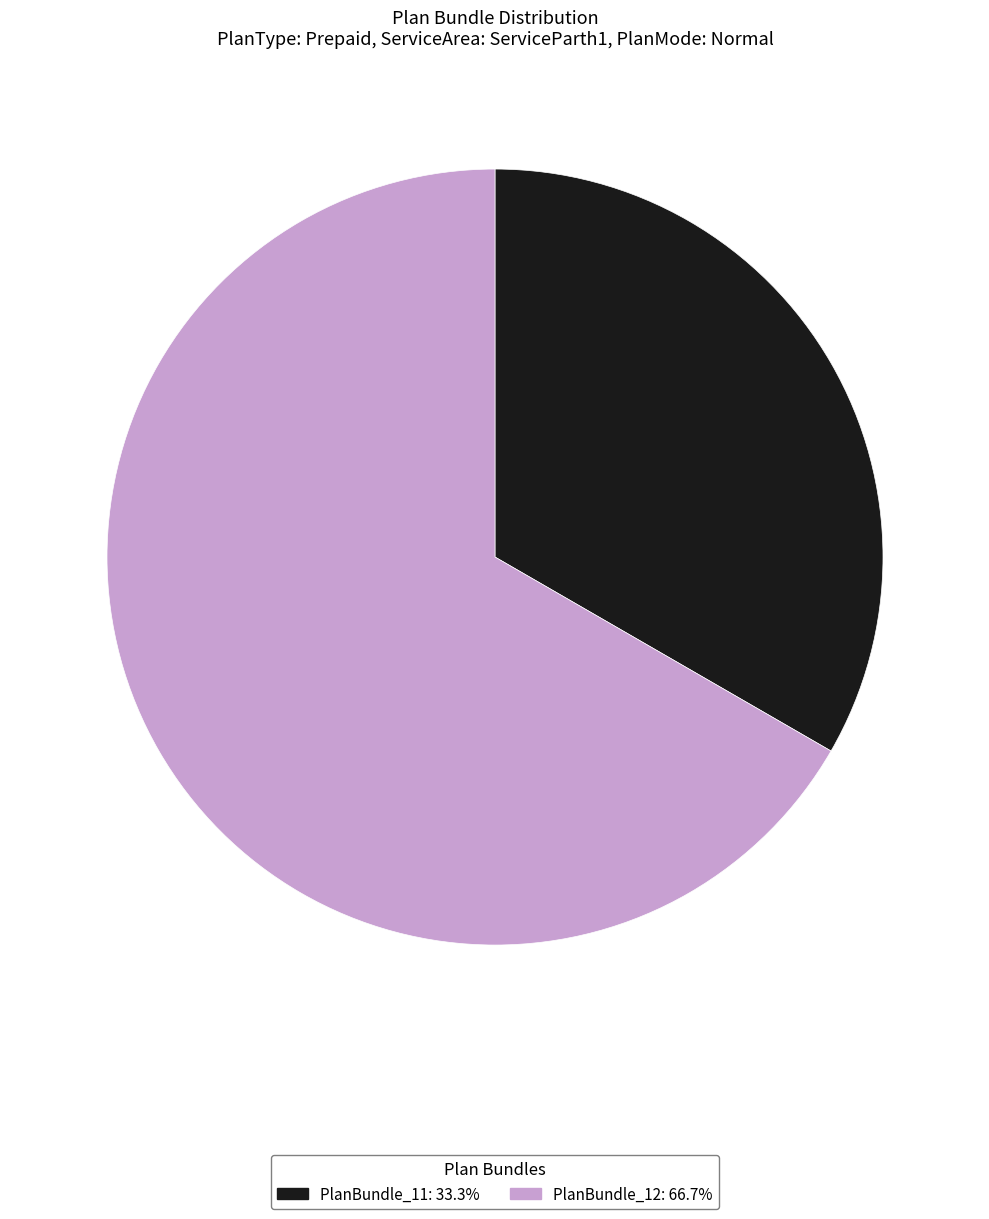

Is there a majority slice in this chart?

Yes